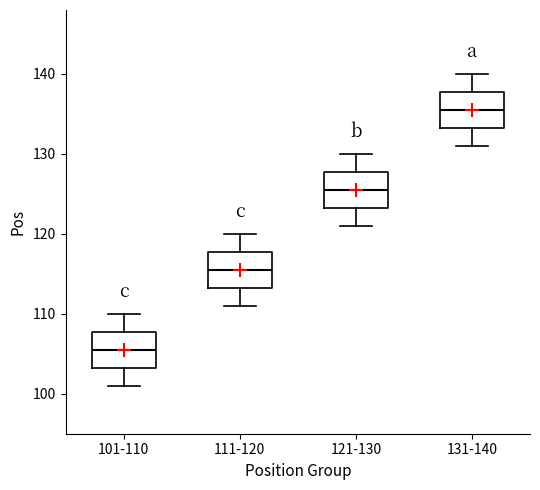

Which box has the highest median line?

131-140